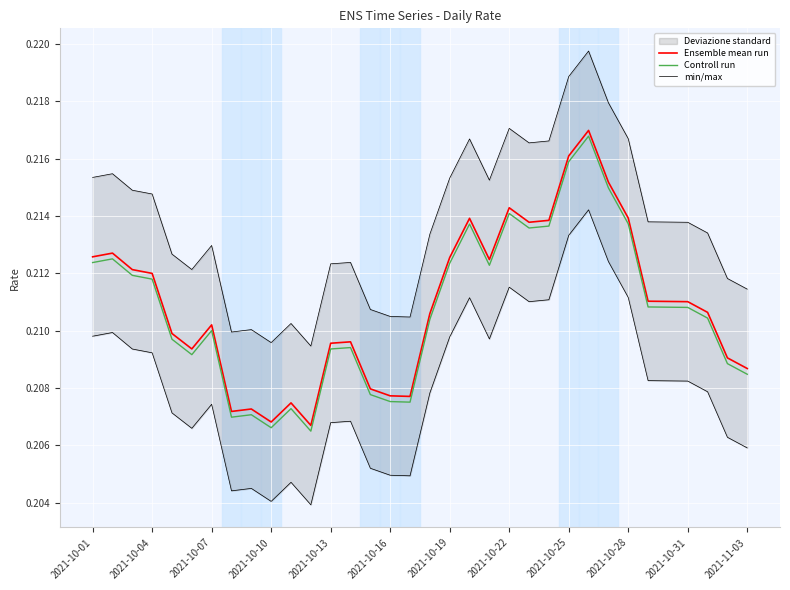

Count the min/max values in the range 0 to 1.

34